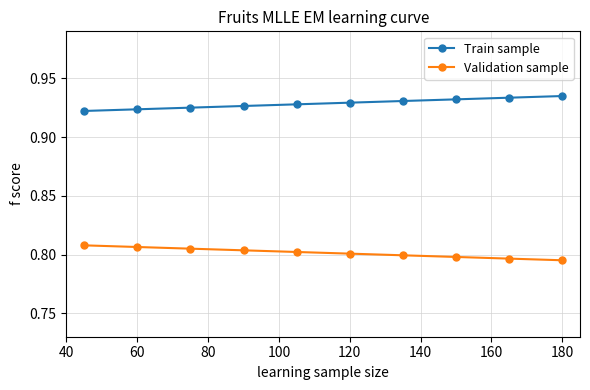

Rank the series by their maximum value, from lowest to highest.

Validation sample, Train sample